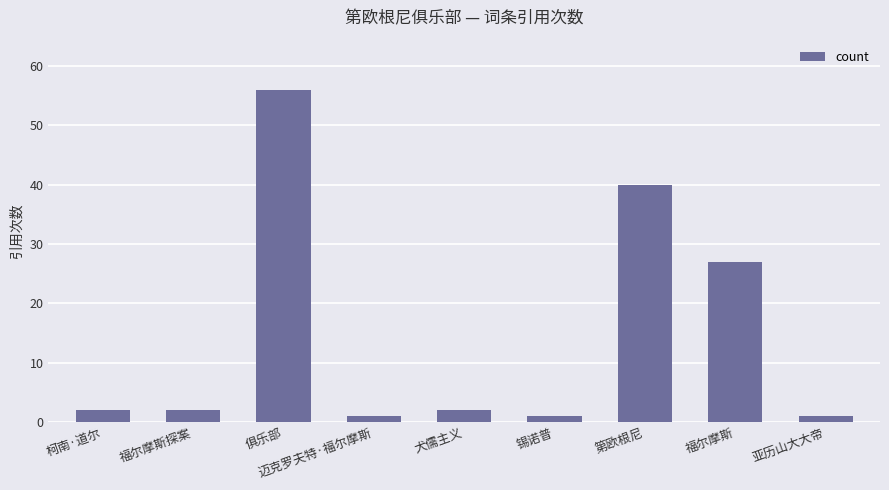

Which category has the highest value across all series?

俱乐部